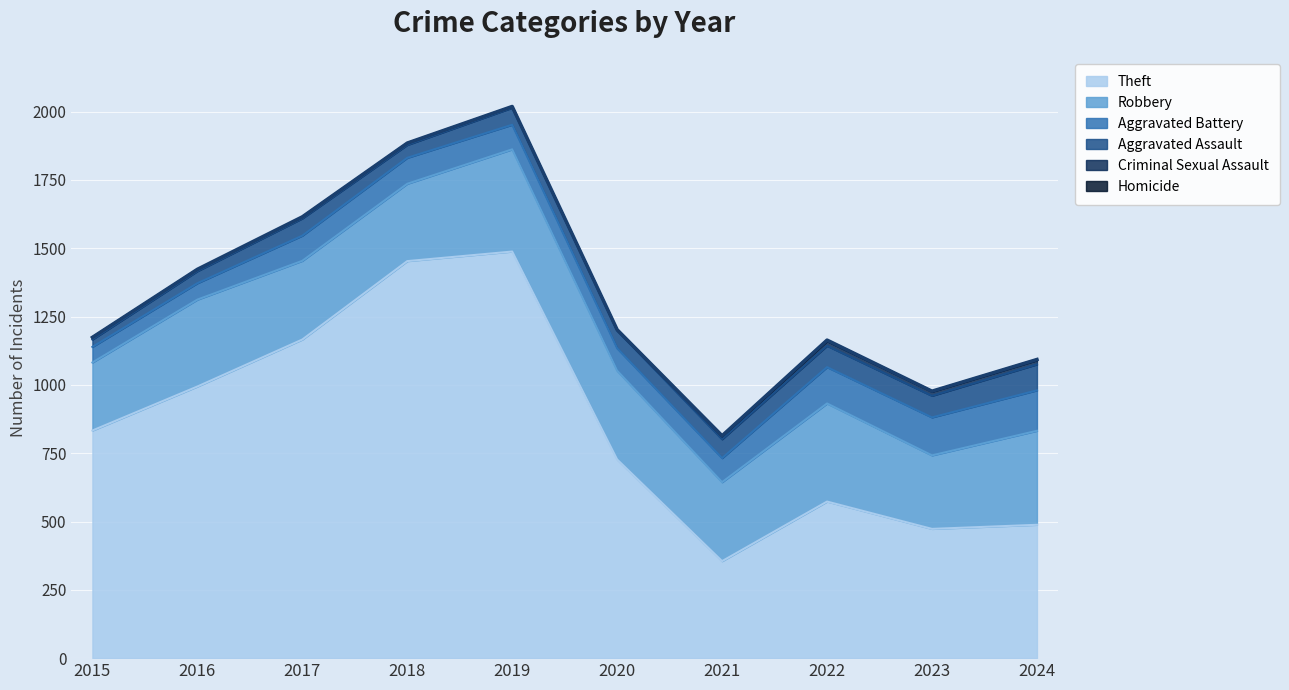

What is the minimum value for Robbery?

249